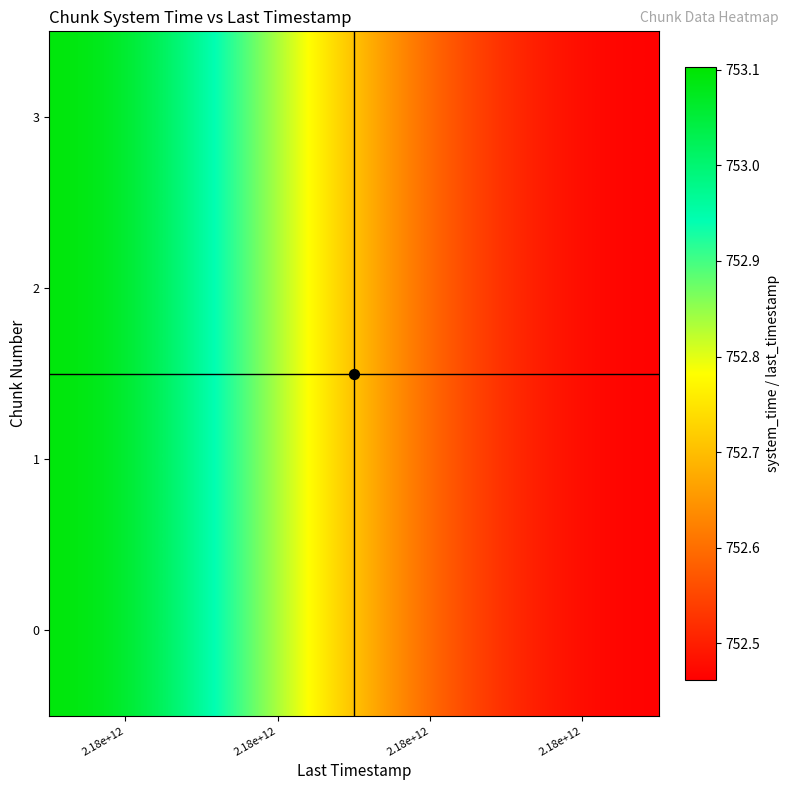

Which series changed the most between 2.18e+12 and 2.18e+12?

3